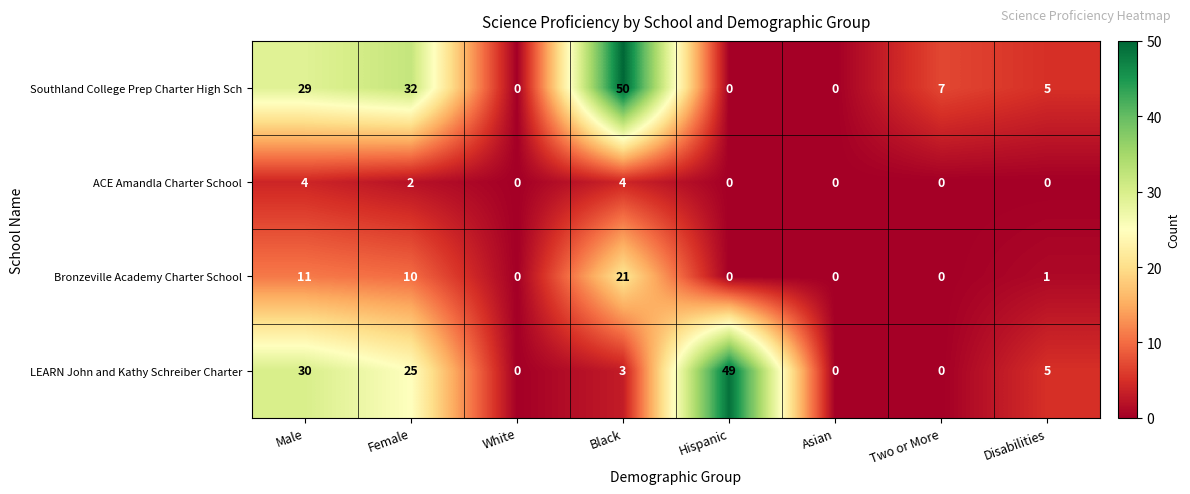

True or false: Bronzeville Academy Charter School has a value of 12 at Hispanic.

False